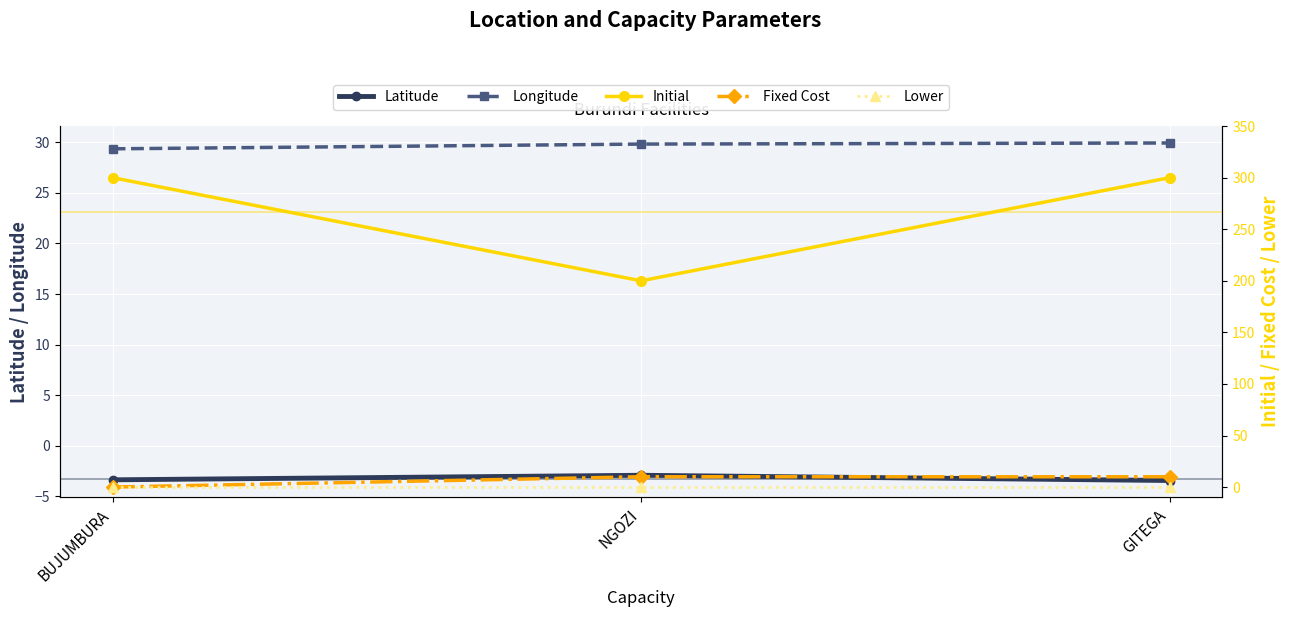

List the labels in order of Lower value, smallest first.

BUJUMBURA, NGOZI, GITEGA